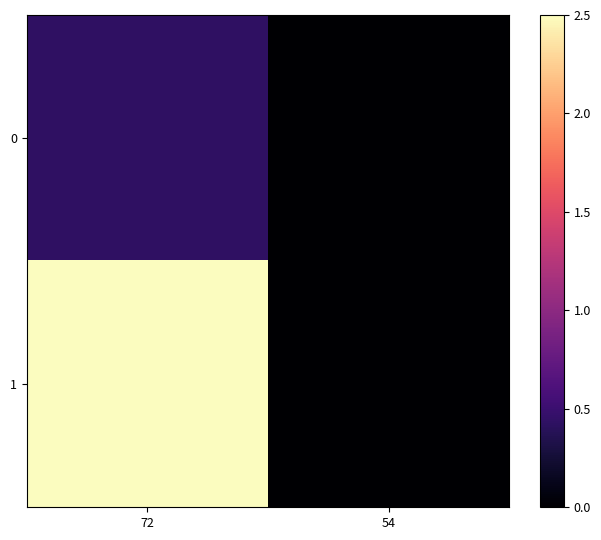

Reading left to right, transcribe all the data shown in this chart.

0: 72=0.4	54=0.0
1: 72=2.5	54=0.0